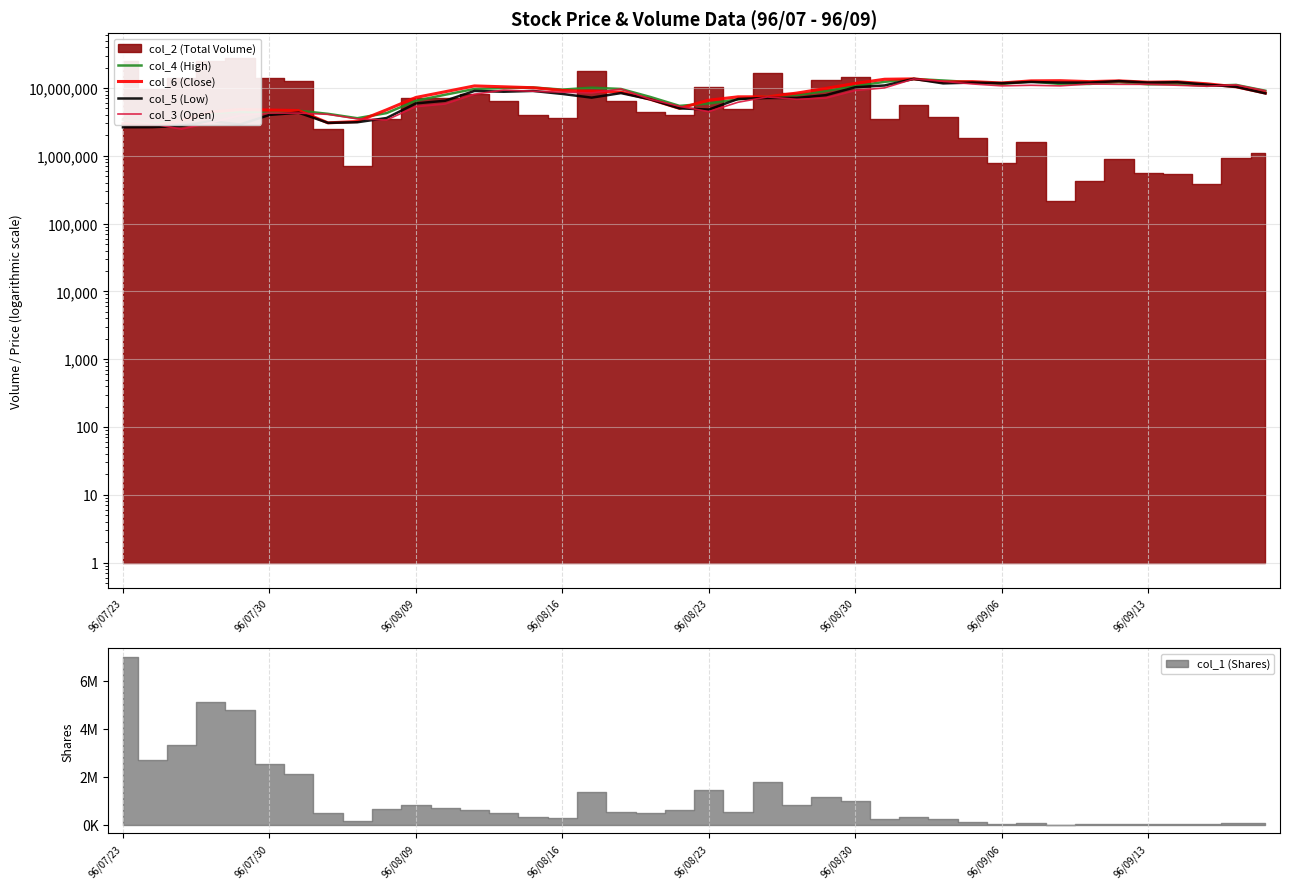

Which series has the largest total across all categories?

col_6 (Close)